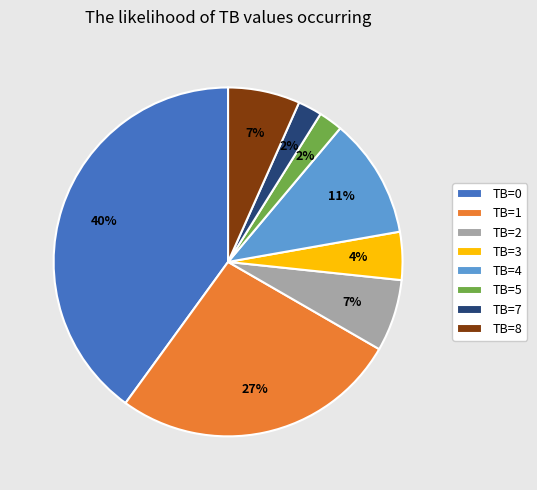

What percentage is the TB=0 slice, to the nearest percent?

40%